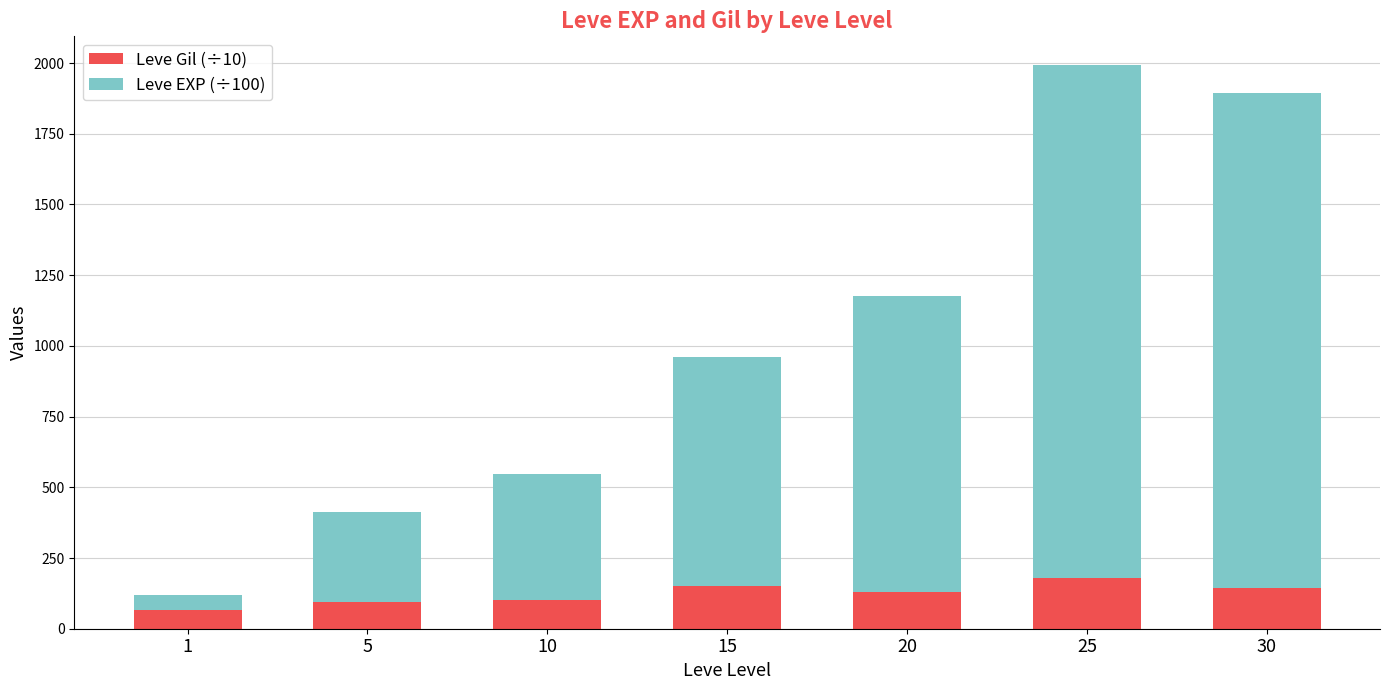

At which category is the sum across all series the highest?

25